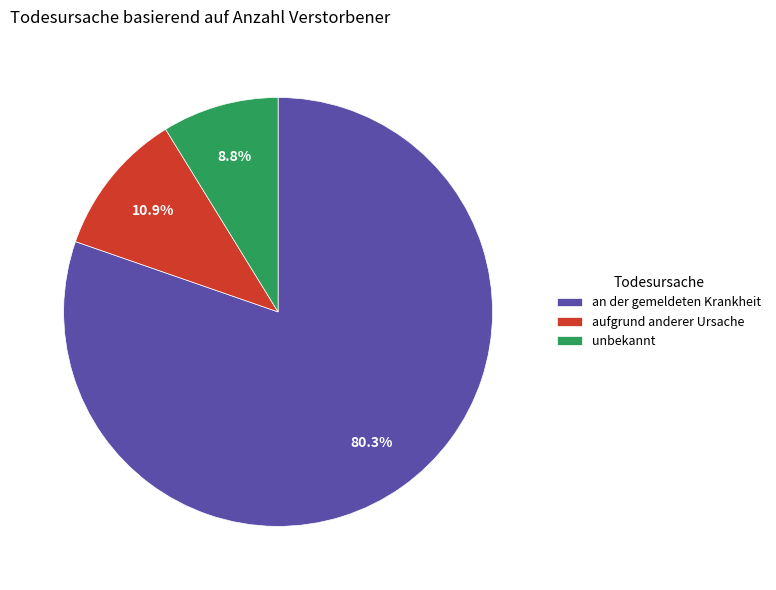

Approximately how many times larger is the value at an der gemeldeten Krankheit compared to unbekannt?

9.1